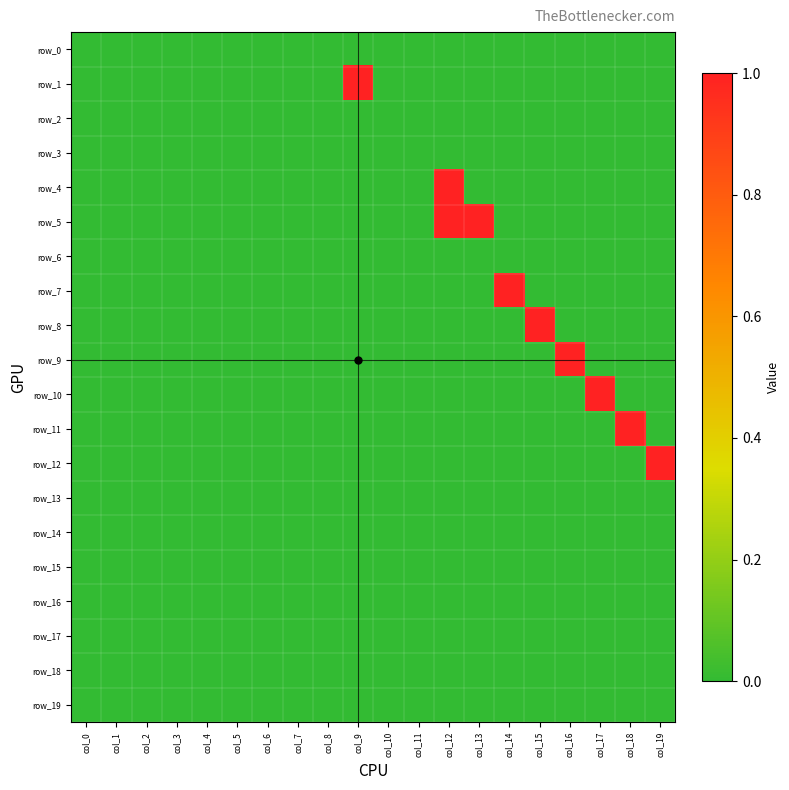

Reading right to left, extract all data points from this chart.

row_0: 0	0	0	0	0	0	0	0	0	0	0	0	0	0	0	0	0	0	0	0
row_1: 0	0	0	0	0	0	0	0	0	0	1	0	0	0	0	0	0	0	0	0
row_2: 0	0	0	0	0	0	0	0	0	0	0	0	0	0	0	0	0	0	0	0
row_3: 0	0	0	0	0	0	0	0	0	0	0	0	0	0	0	0	0	0	0	0
row_4: 0	0	0	0	0	0	0	1	0	0	0	0	0	0	0	0	0	0	0	0
row_5: 0	0	0	0	0	0	1	1	0	0	0	0	0	0	0	0	0	0	0	0
row_6: 0	0	0	0	0	0	0	0	0	0	0	0	0	0	0	0	0	0	0	0
row_7: 0	0	0	0	0	1	0	0	0	0	0	0	0	0	0	0	0	0	0	0
row_8: 0	0	0	0	1	0	0	0	0	0	0	0	0	0	0	0	0	0	0	0
row_9: 0	0	0	1	0	0	0	0	0	0	0	0	0	0	0	0	0	0	0	0
row_10: 0	0	1	0	0	0	0	0	0	0	0	0	0	0	0	0	0	0	0	0
row_11: 0	1	0	0	0	0	0	0	0	0	0	0	0	0	0	0	0	0	0	0
row_12: 1	0	0	0	0	0	0	0	0	0	0	0	0	0	0	0	0	0	0	0
row_13: 0	0	0	0	0	0	0	0	0	0	0	0	0	0	0	0	0	0	0	0
row_14: 0	0	0	0	0	0	0	0	0	0	0	0	0	0	0	0	0	0	0	0
row_15: 0	0	0	0	0	0	0	0	0	0	0	0	0	0	0	0	0	0	0	0
row_16: 0	0	0	0	0	0	0	0	0	0	0	0	0	0	0	0	0	0	0	0
row_17: 0	0	0	0	0	0	0	0	0	0	0	0	0	0	0	0	0	0	0	0
row_18: 0	0	0	0	0	0	0	0	0	0	0	0	0	0	0	0	0	0	0	0
row_19: 0	0	0	0	0	0	0	0	0	0	0	0	0	0	0	0	0	0	0	0